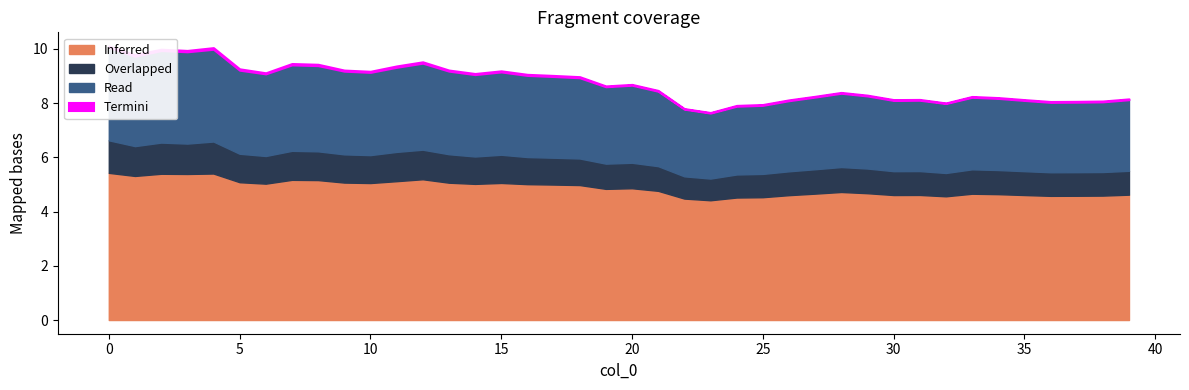

What is the difference between the maximum and minimum values in the Read series?

1.0